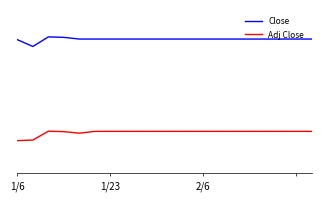

Does the chart have visible grid lines?

No